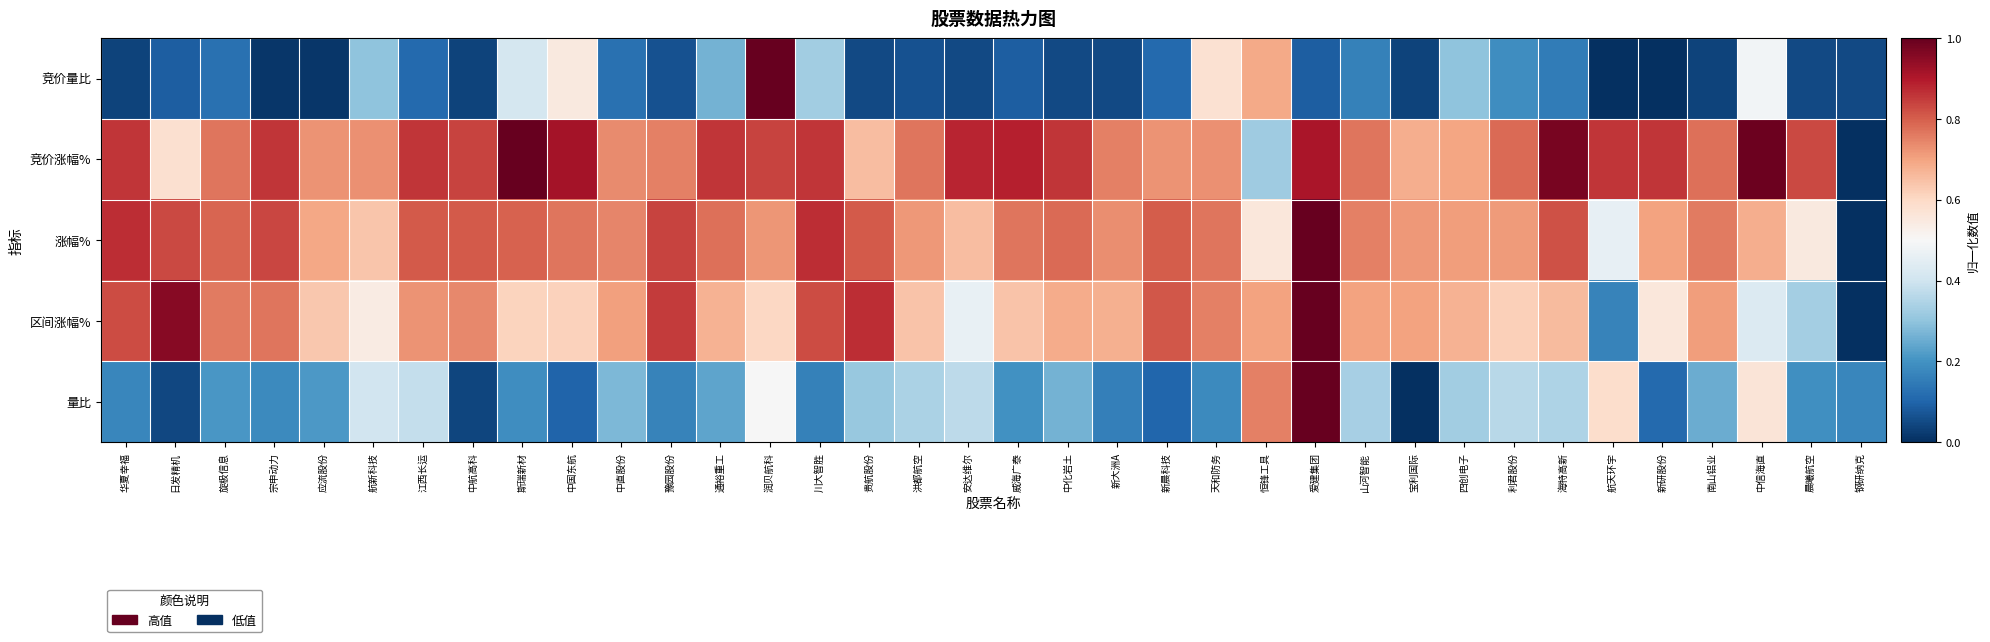

What is the maximum value shown in the chart?

1.0